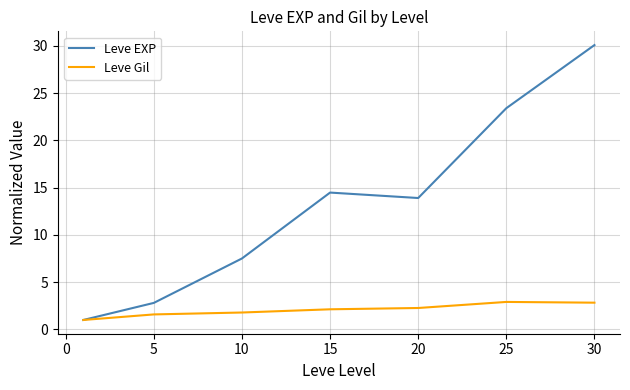

What is the difference between the maximum and minimum values in the Leve Gil series?

1.9